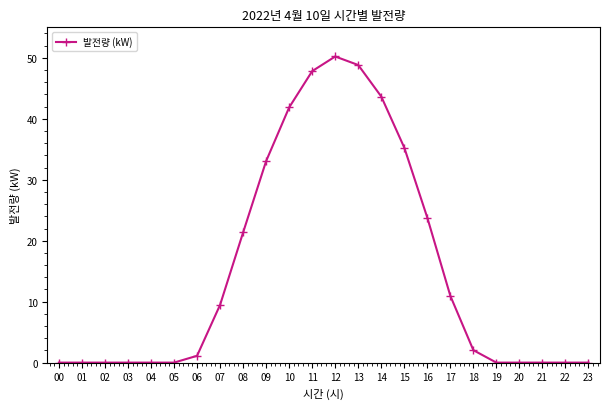

Reading left to right, what are all the values shown in this chart?

00=0.0	01=0.0	02=0.0	03=0.0	04=0.0	05=0.0	06=1.1	07=9.5	08=21.3	09=33.1	10=41.9	11=47.8	12=50.2	13=48.8	14=43.6	15=35.3	16=23.8	17=11.0	18=2.0	19=0.0	20=0.0	21=0.0	22=0.0	23=0.0